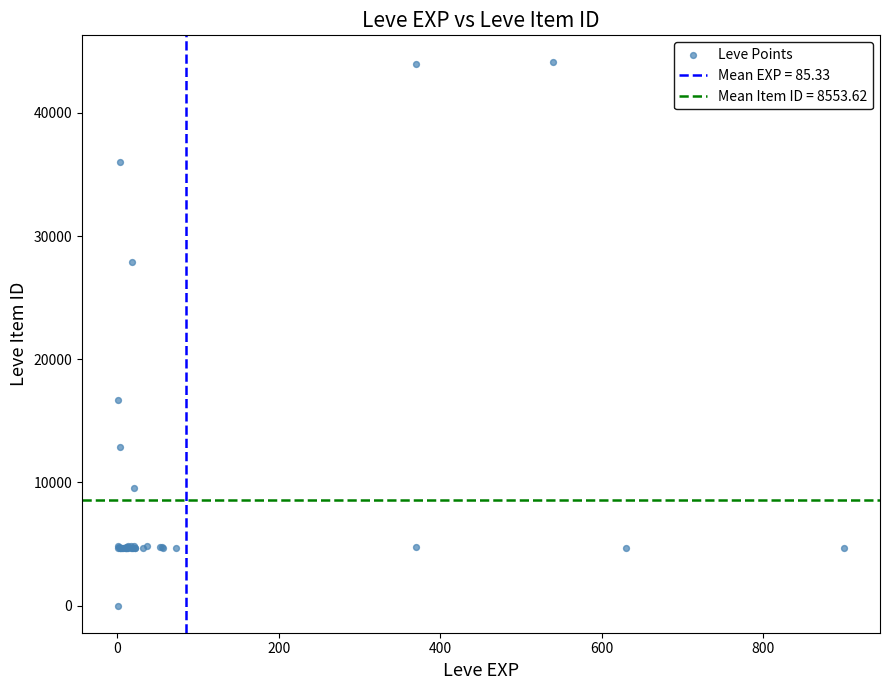

What Y value in the scatter plot is closest to 22050?

16734